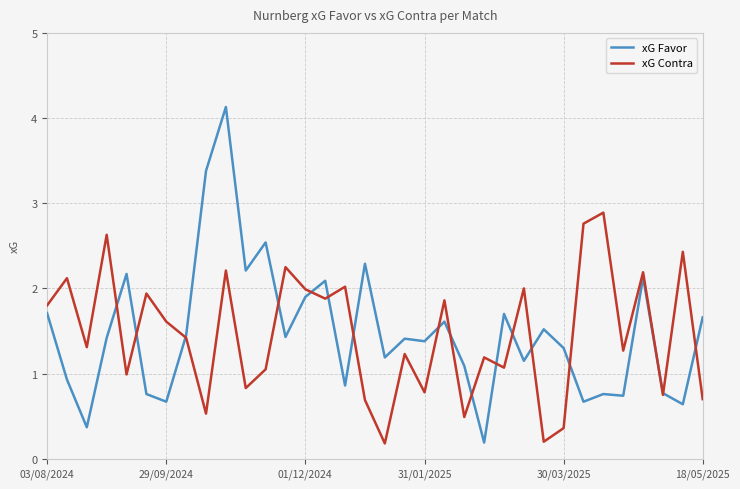

Does the chart have visible grid lines?

Yes